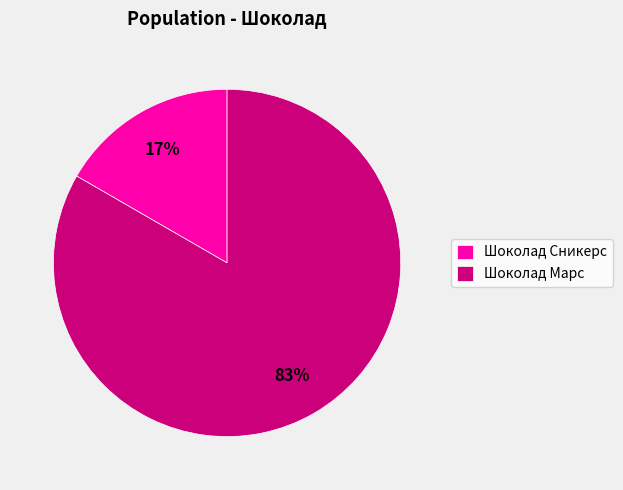

Is there a majority slice in this chart?

Yes